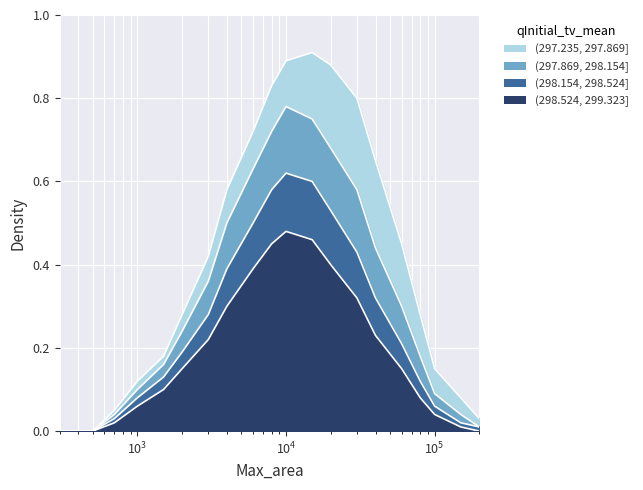

How many values in (297.235, 297.869] are above zero?

18